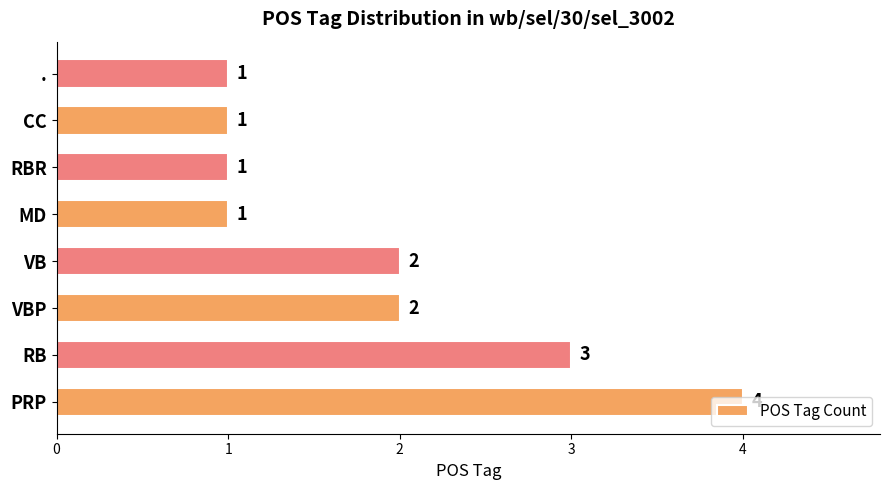

Count the values in the range 1 to 3.

7